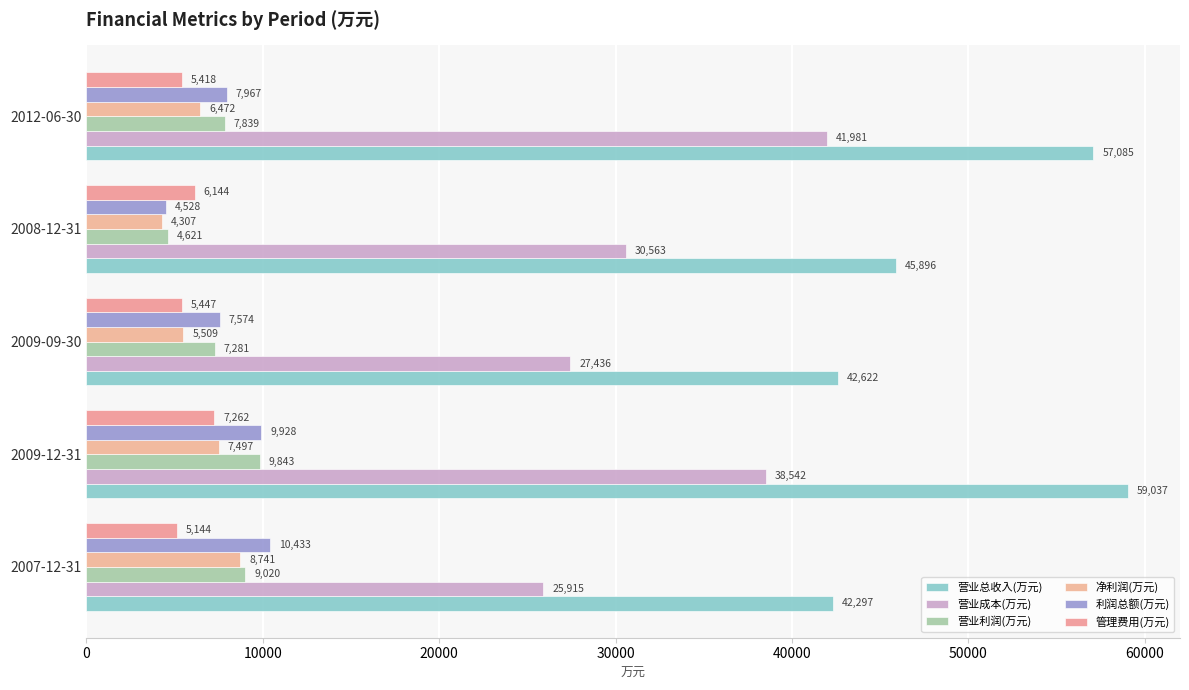

How many data points in 营业利润(万元) are less than 7839?

2